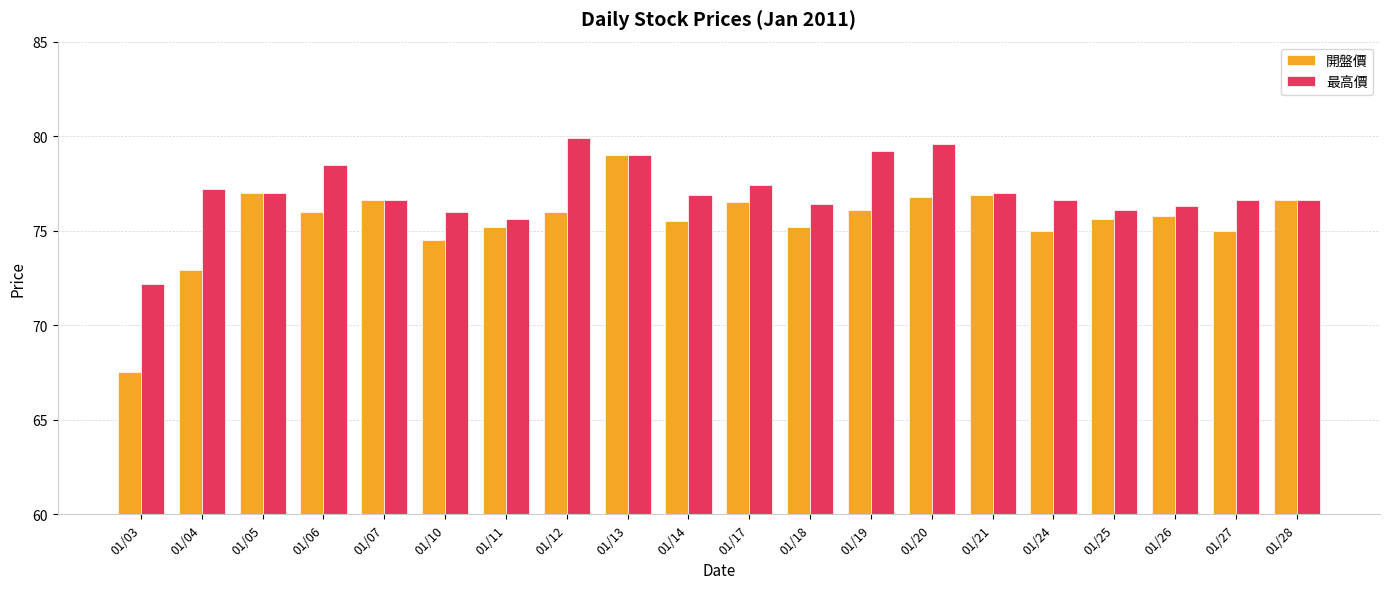

True or false: 開盤價 has a value of 109.3 at 01/03.

False